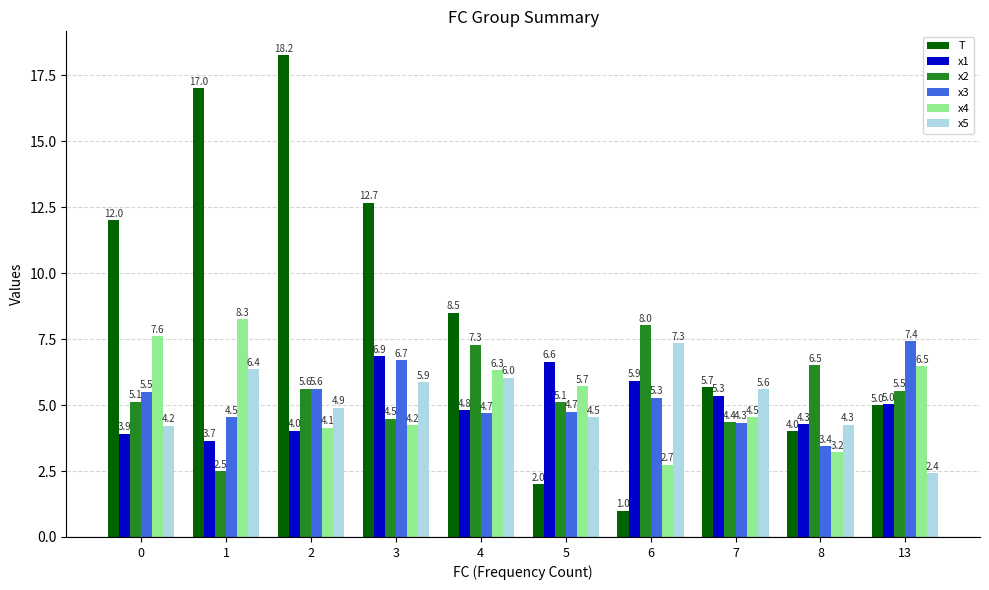

The value of x5 at 4 is 2.4. True or false?

False